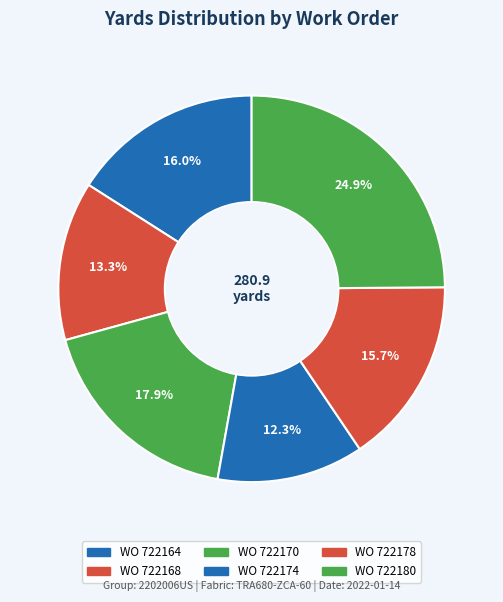

What portion of the pie excludes WO 722178?

84.3%